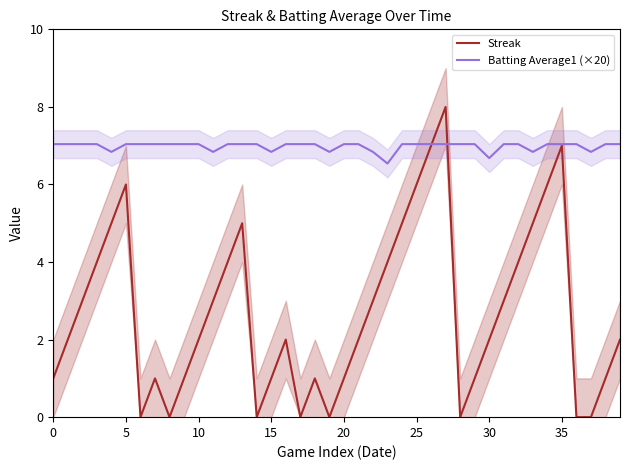

Where is the first local maximum for Streak?

5